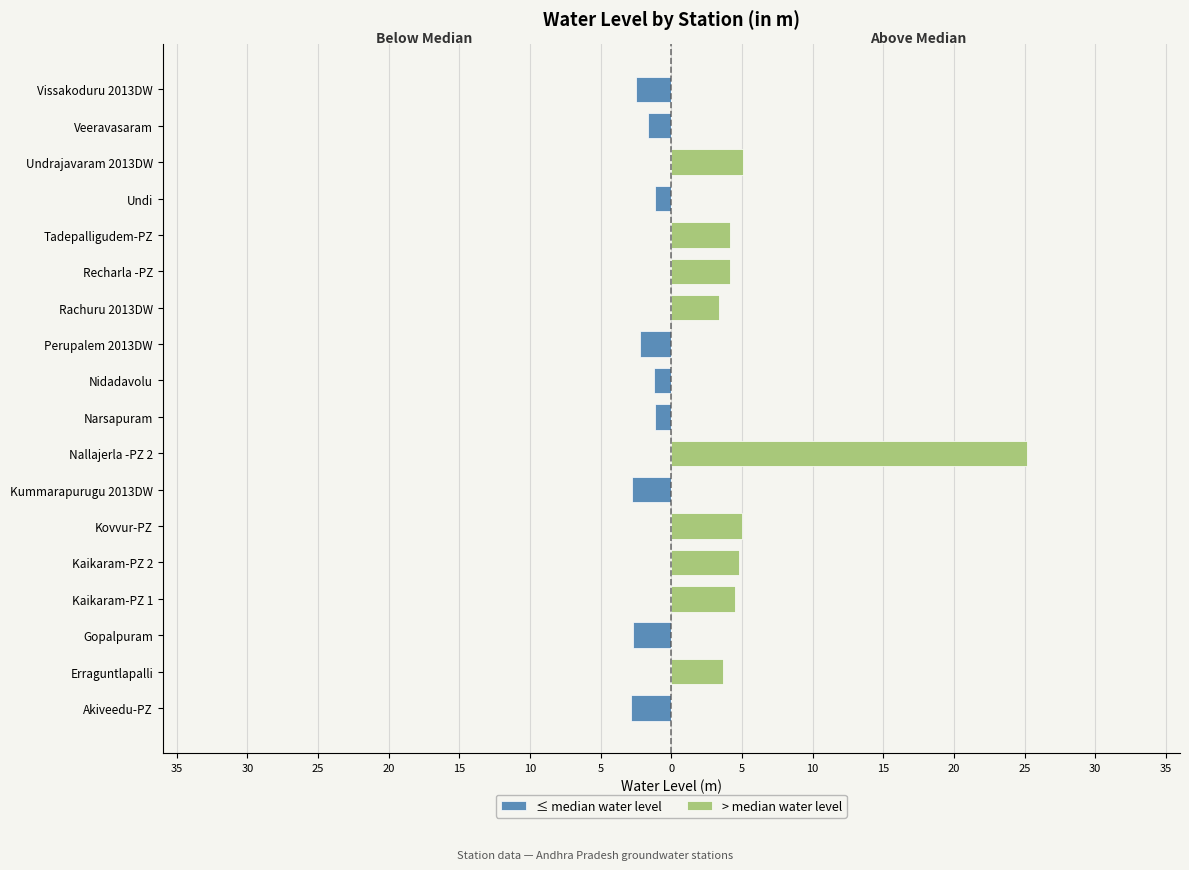

How many categories are shown in the chart?

18